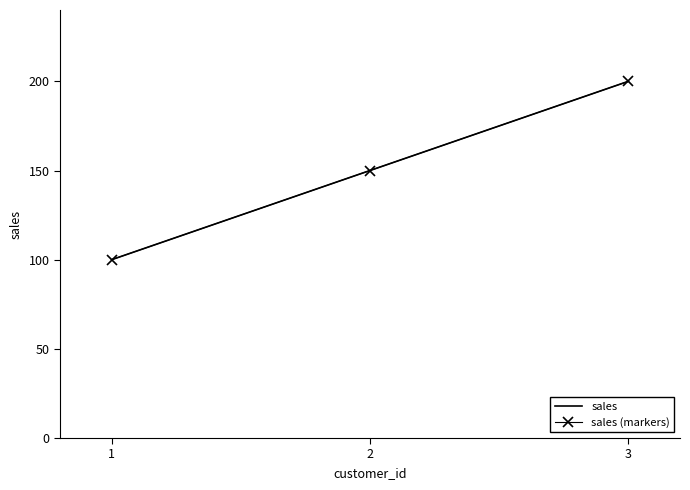

What is the ratio of the value at 2 to the value at 3?

0.8